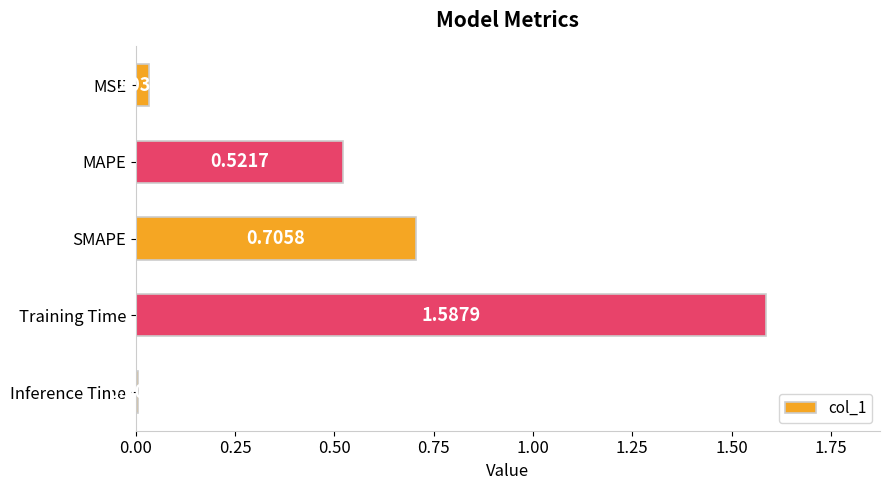

Which label corresponds to the smallest value in the chart?

Inference Time